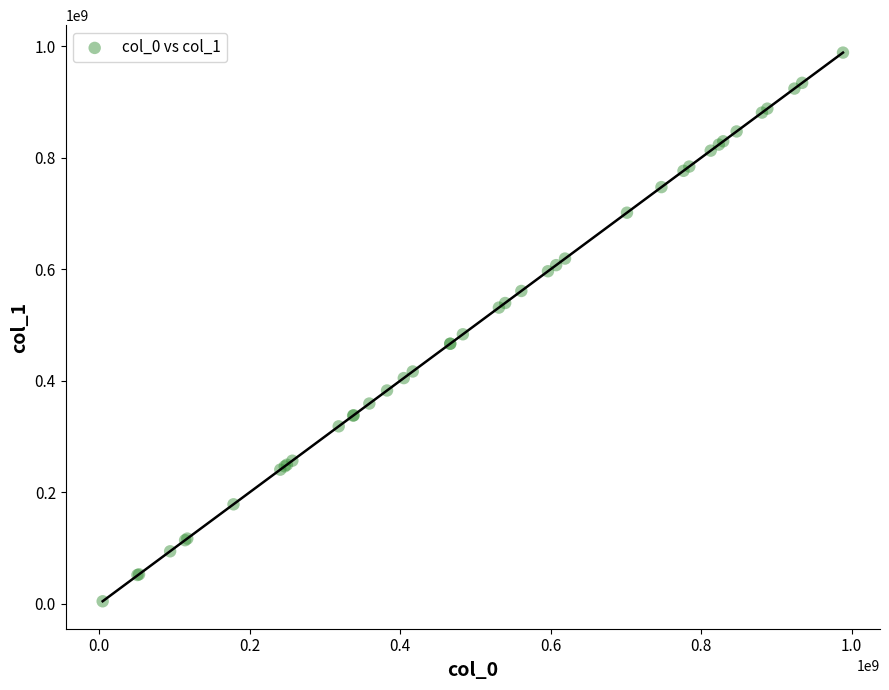

What Y value in the scatter plot is closest to 496787972?

483650326